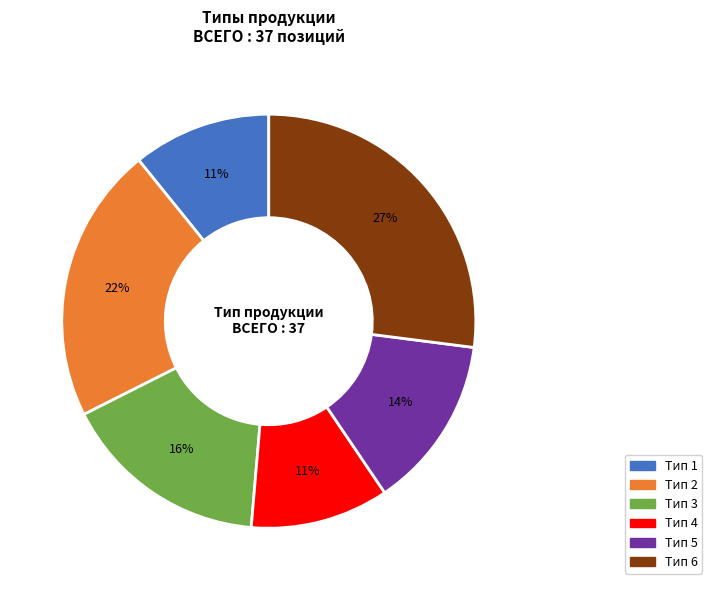

Is there any slice that represents more than half of the pie?

No